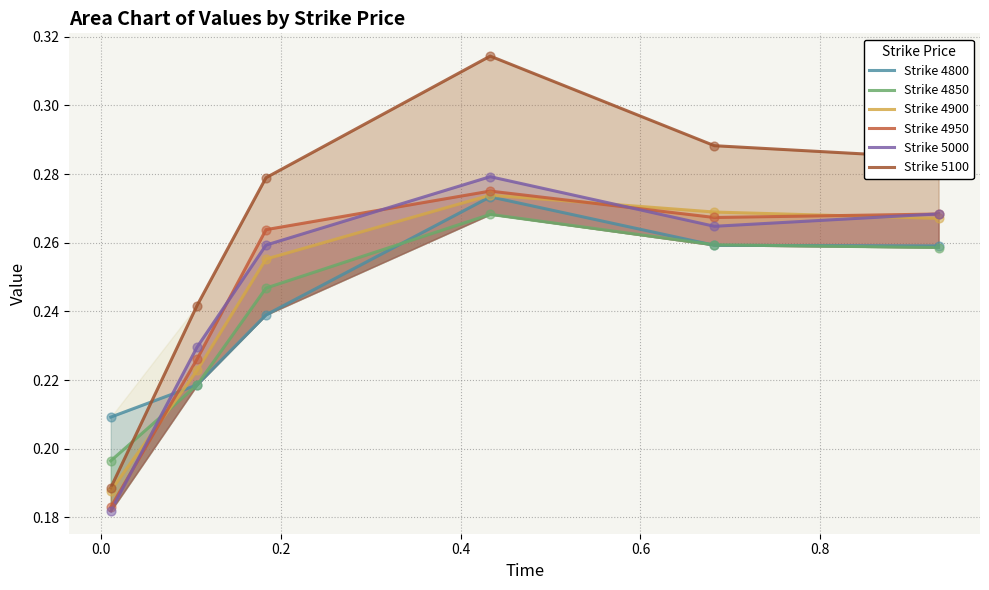

Which series contains the highest Y value?

Strike 5100